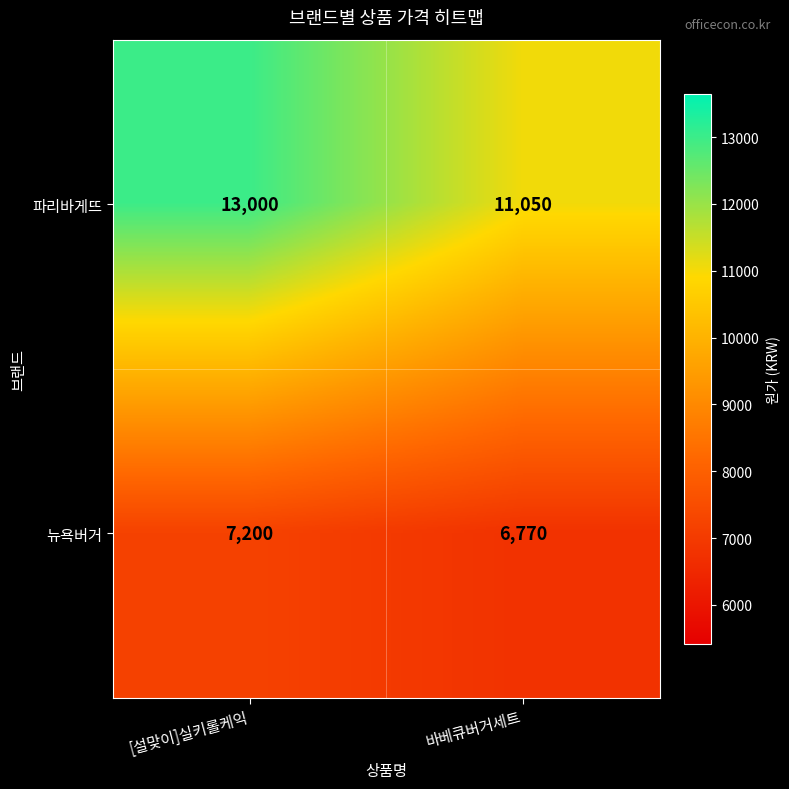

What is the average value of the 뉴욕버거 series?

6985